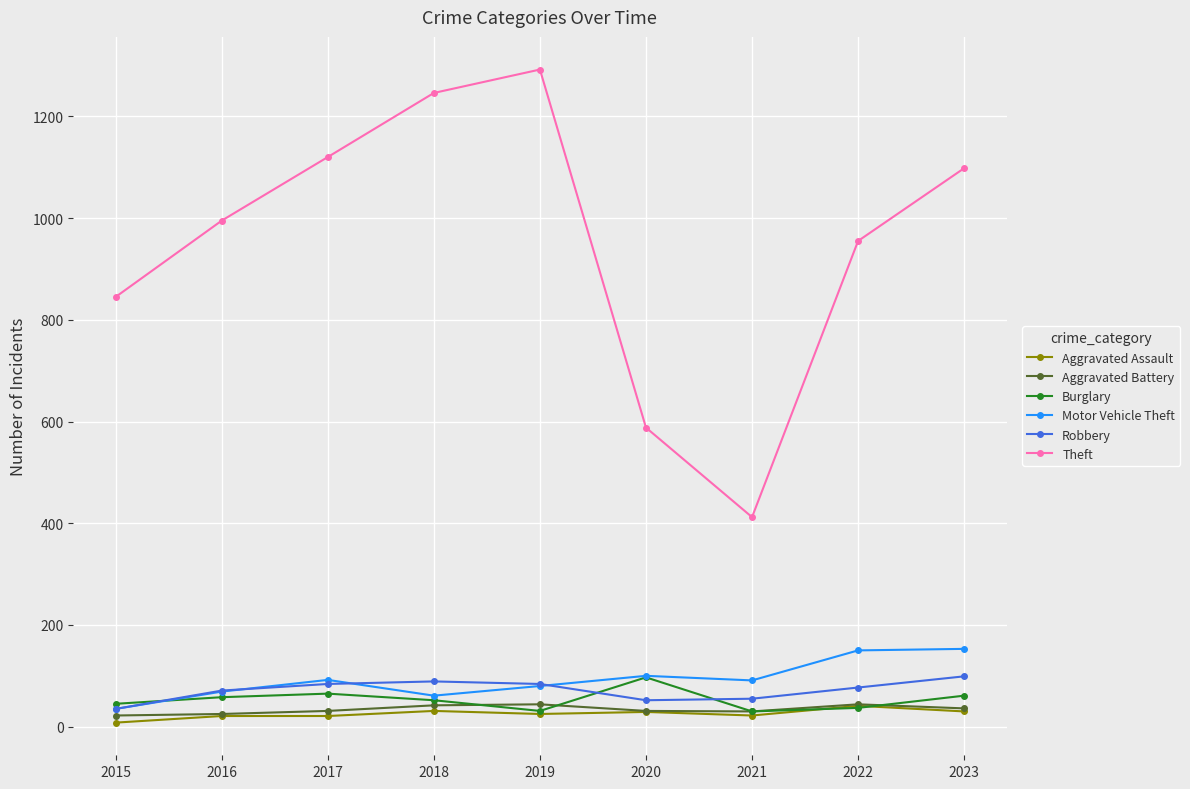

True or false: Burglary has more than 1 points higher than both neighbors.

True